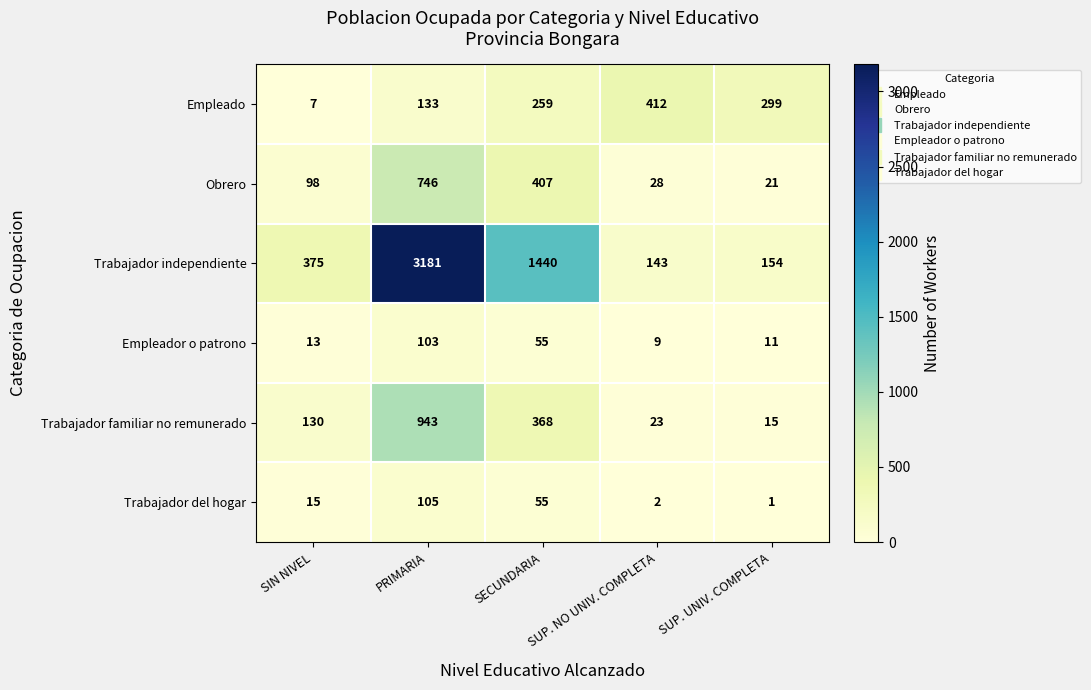

How many values in the Empleado series are below 259?

2